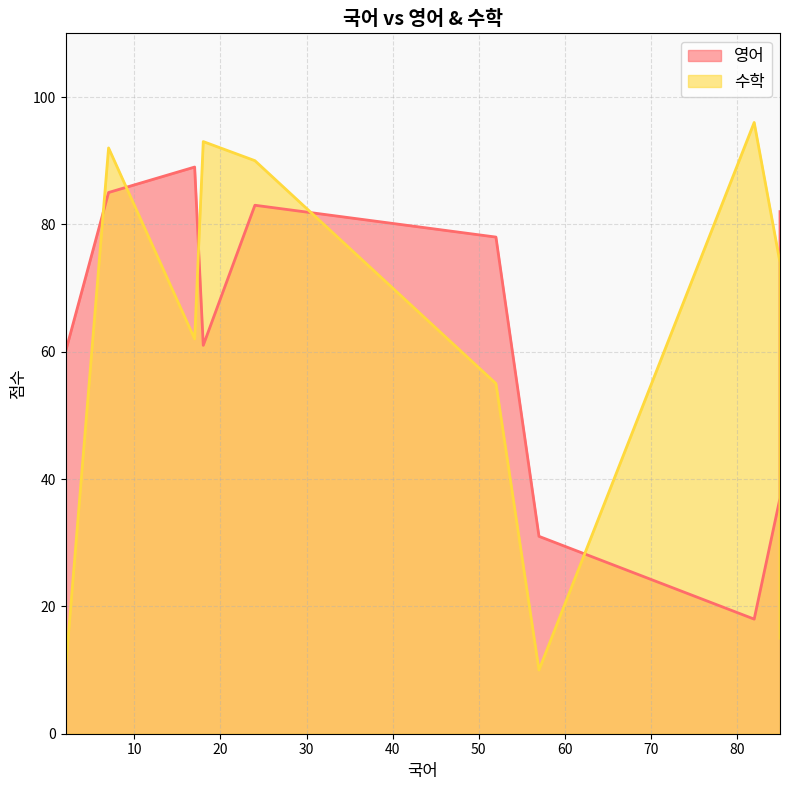

Where is the first local minimum for 수학?

2